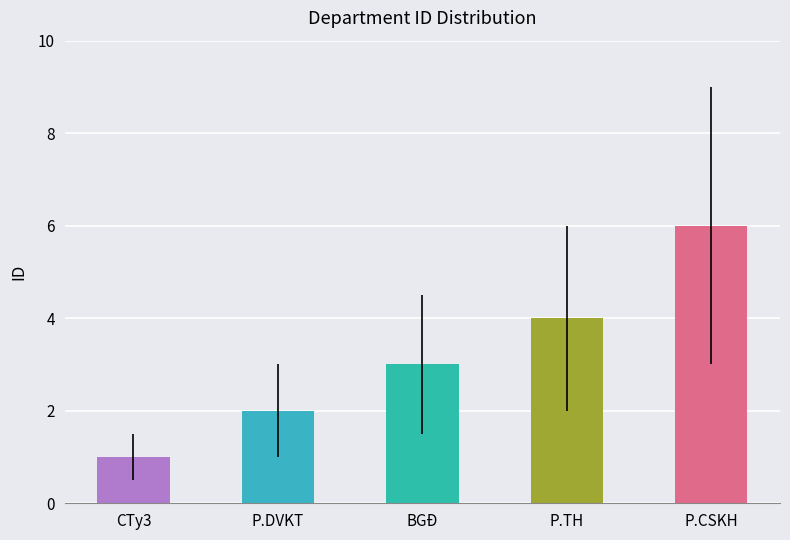

How many bars are there in total?

5